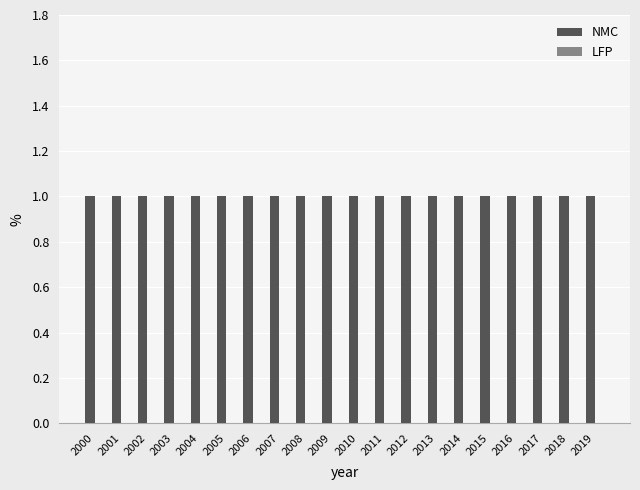

How many bars are there in each group?

2